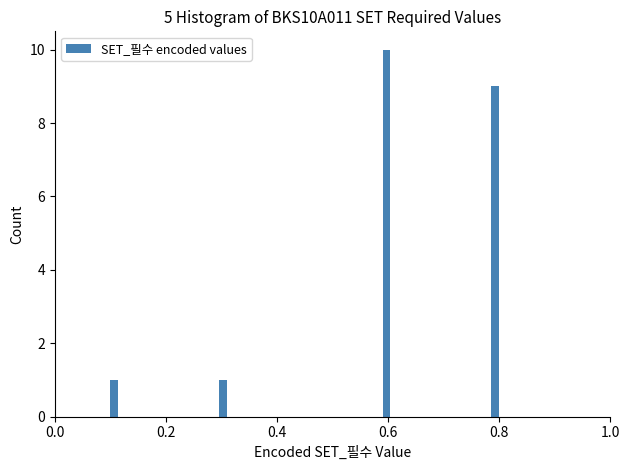

Around what value on the x-axis is the tallest bar? Give the approximate position of its centre, as read against the axis.

0.60